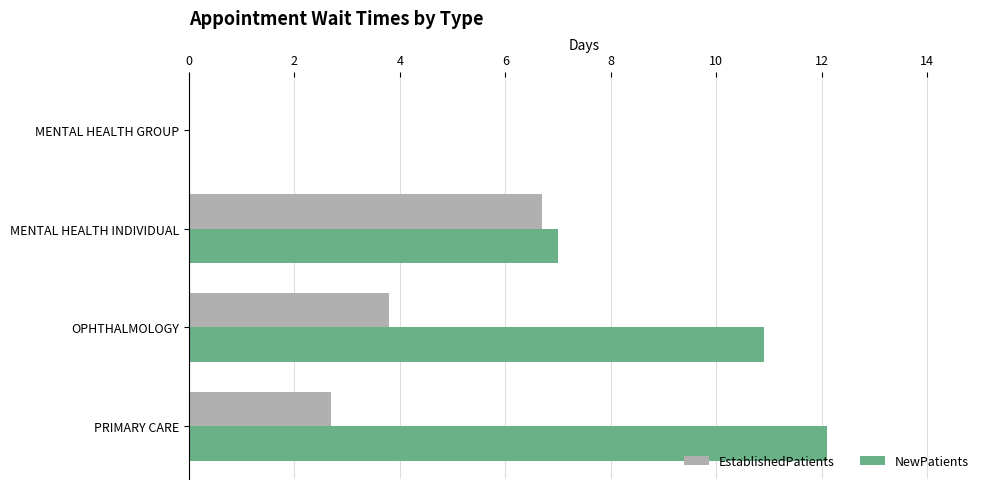

What is the sum of all NewPatients values?

30.0